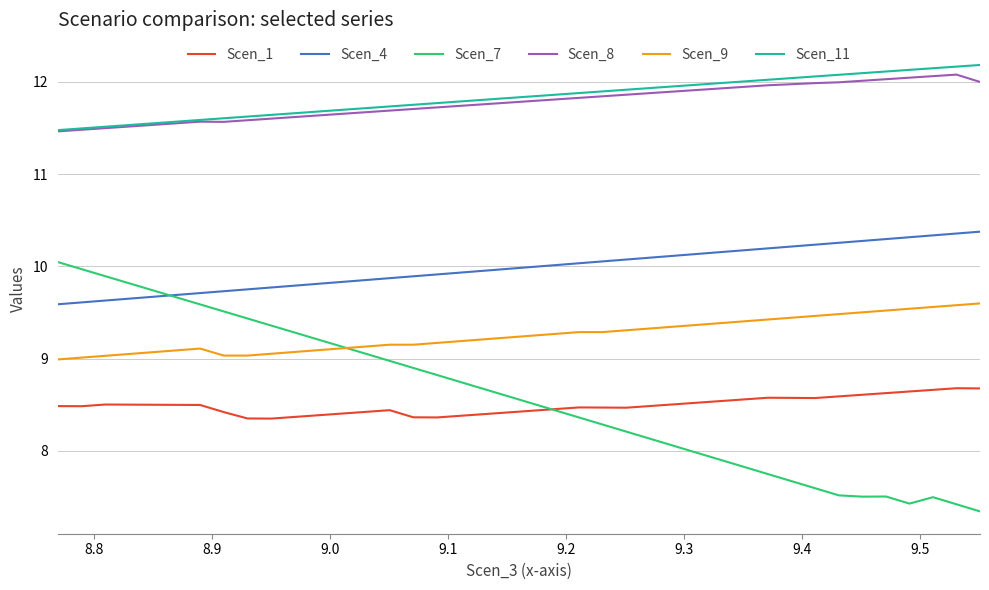

What is the difference between the second highest and second lowest values in the Scen_8 series?

0.6